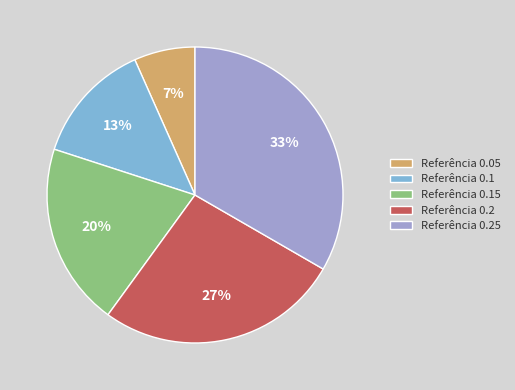

Is it true that Referência 0.2 is 27% of the pie?

True